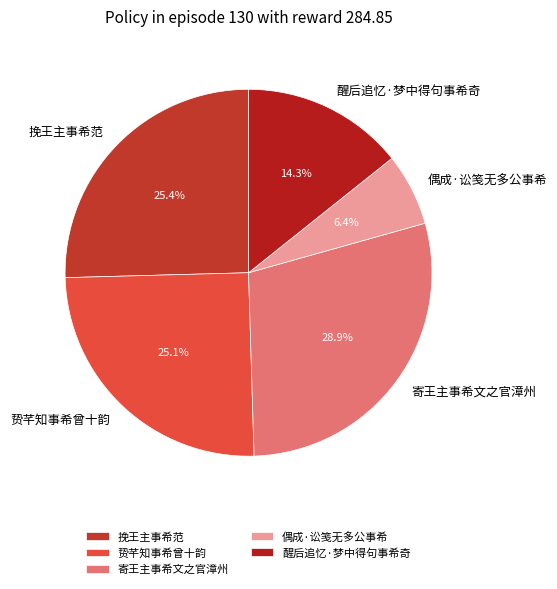

Which slice is the largest?

寄王主事希文之官漳州